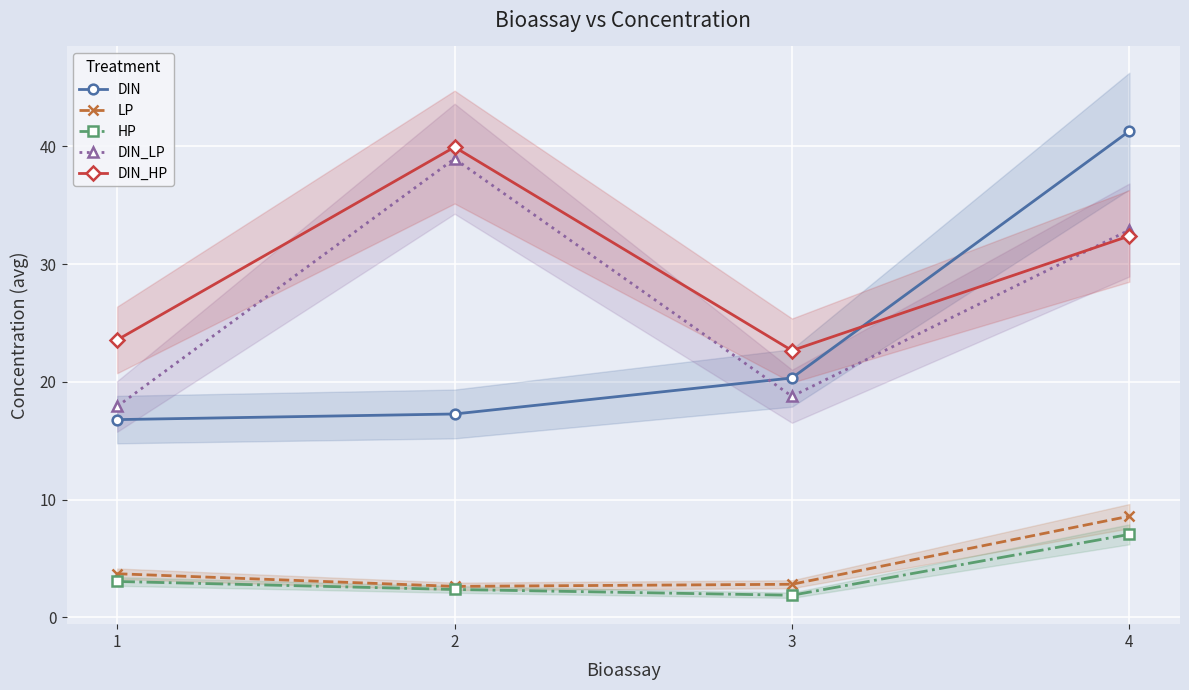

Which series has the widest spread of values?

DIN